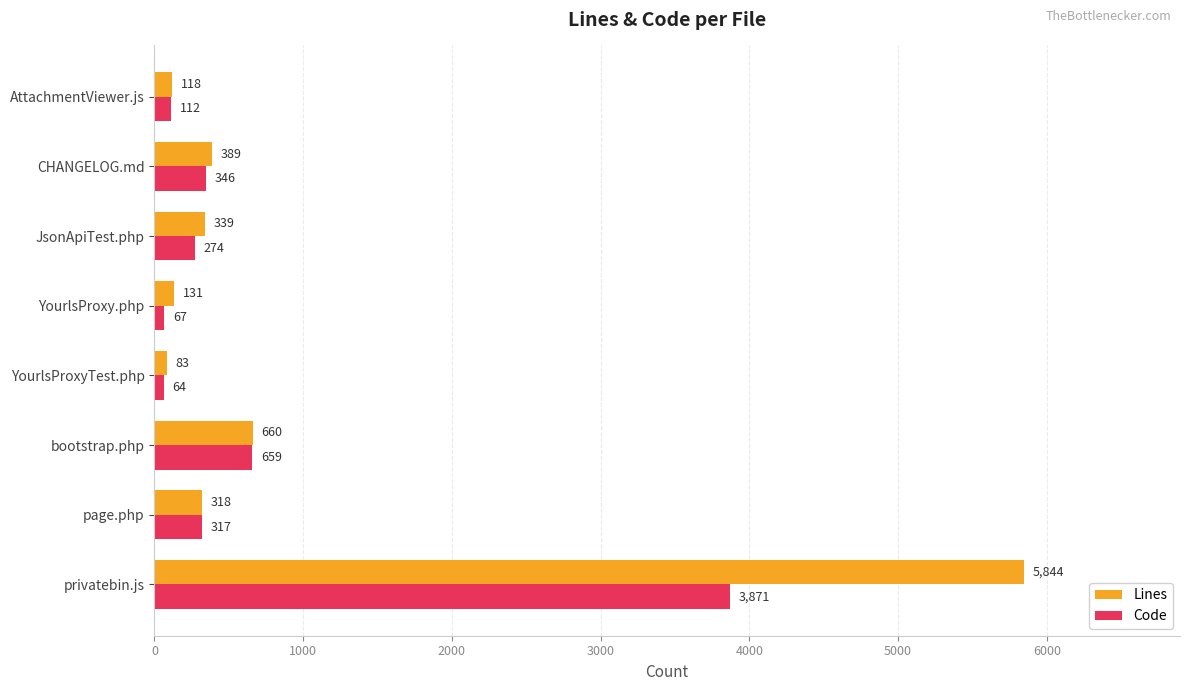

True or false: Code has a value of 1030 at bootstrap.php.

False